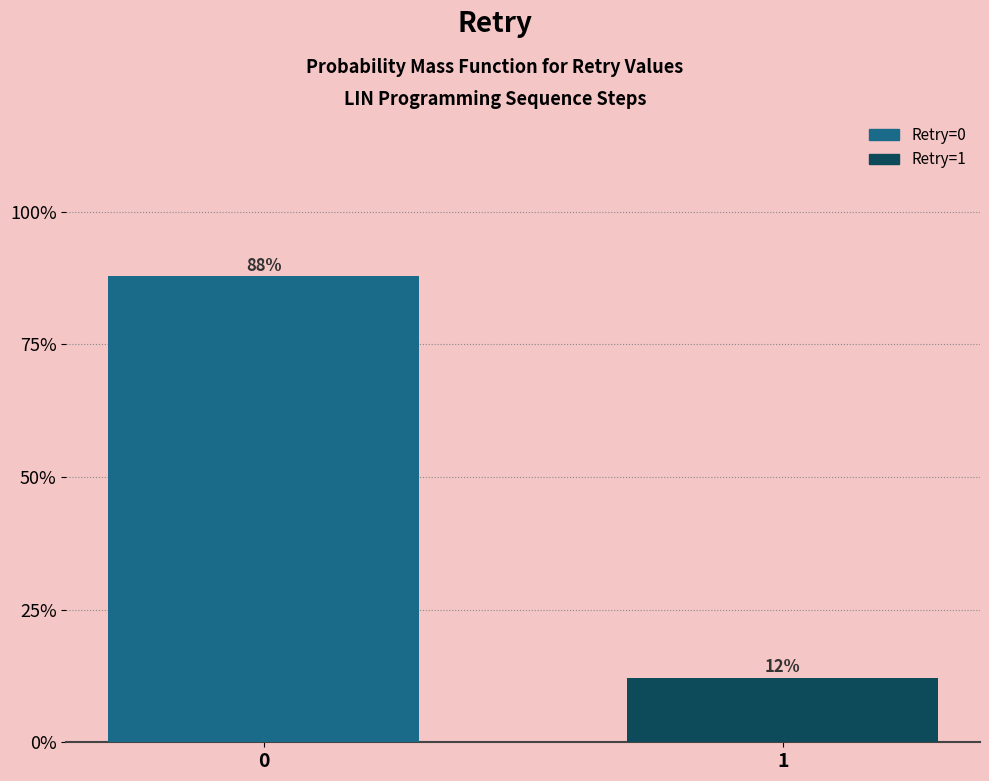

What is the value of the 1st bar from the left?

87.9